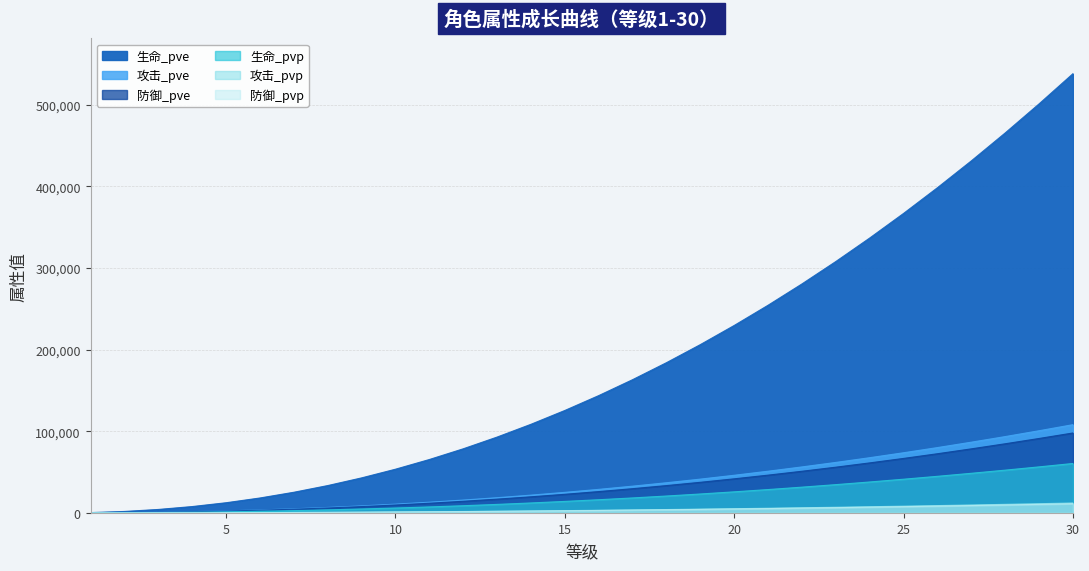

Which series has the largest total across all categories?

生命_pve